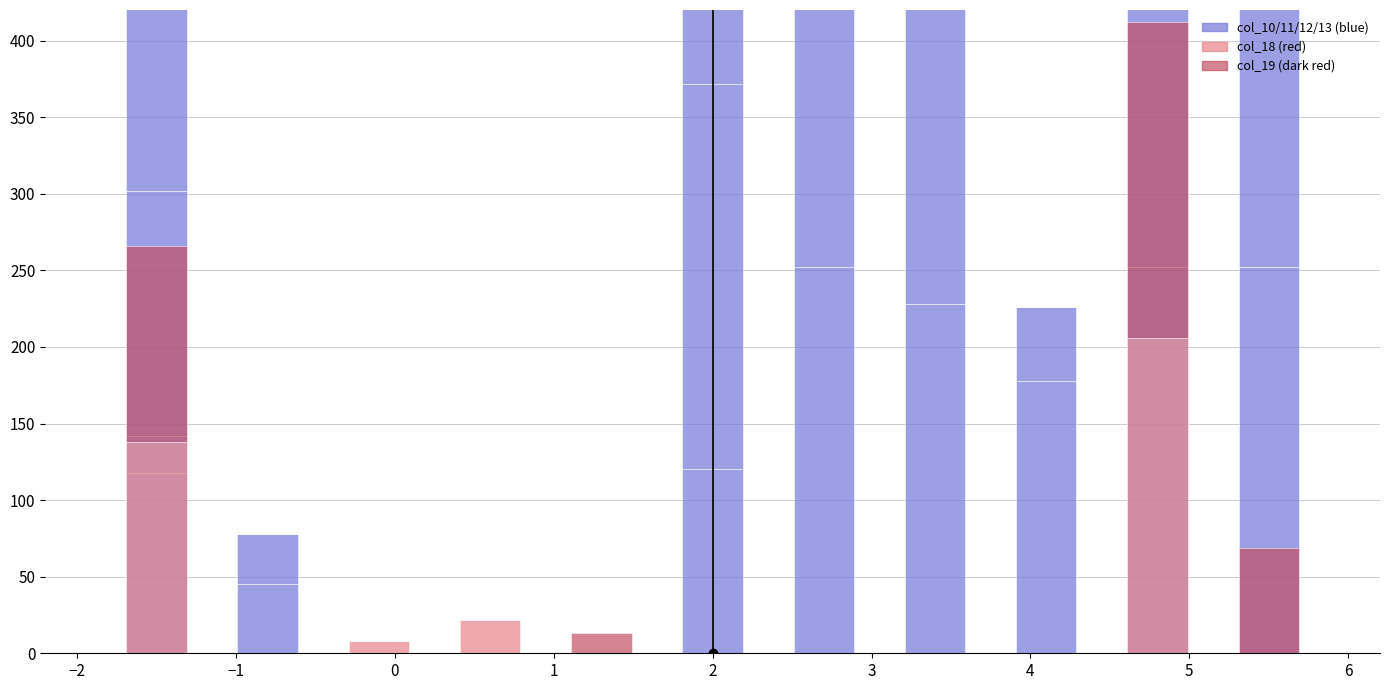

What is the difference between the col_10 values at −2 and 4?

183